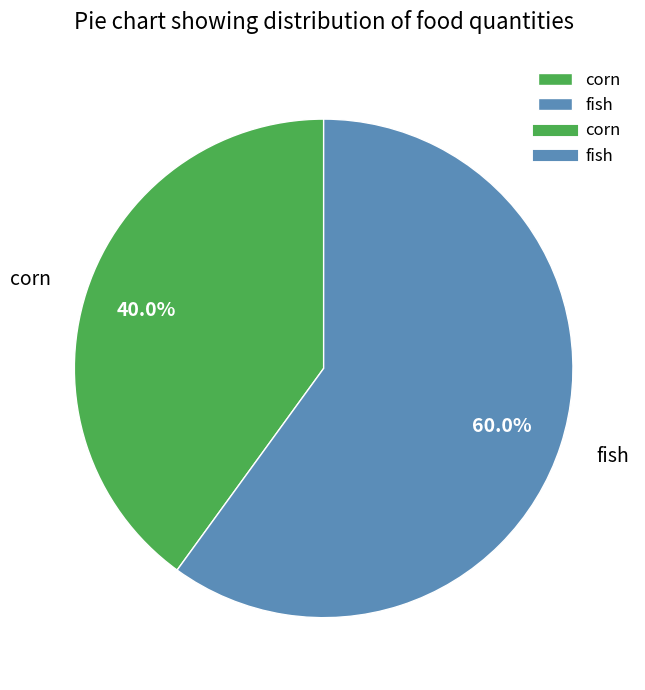

Does corn account for over 50% of the chart?

No